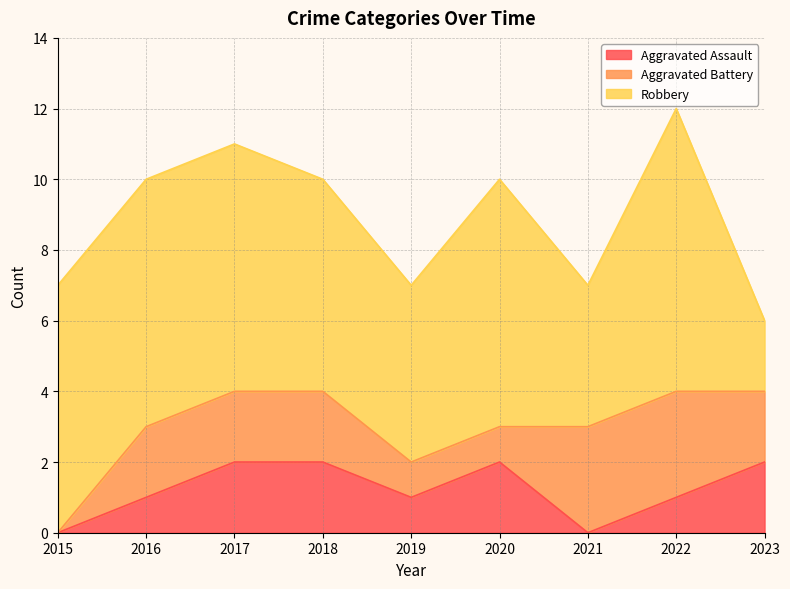

The value of Aggravated Battery at 2019 is 1. True or false?

True